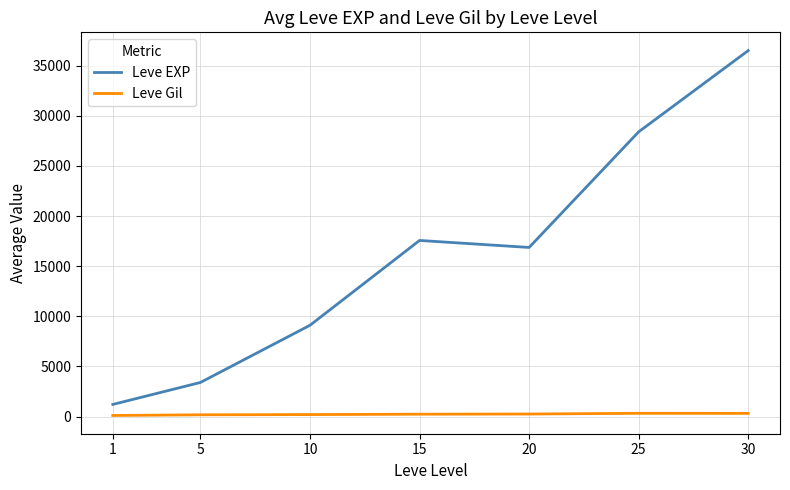

What is the greatest value displayed?

36493